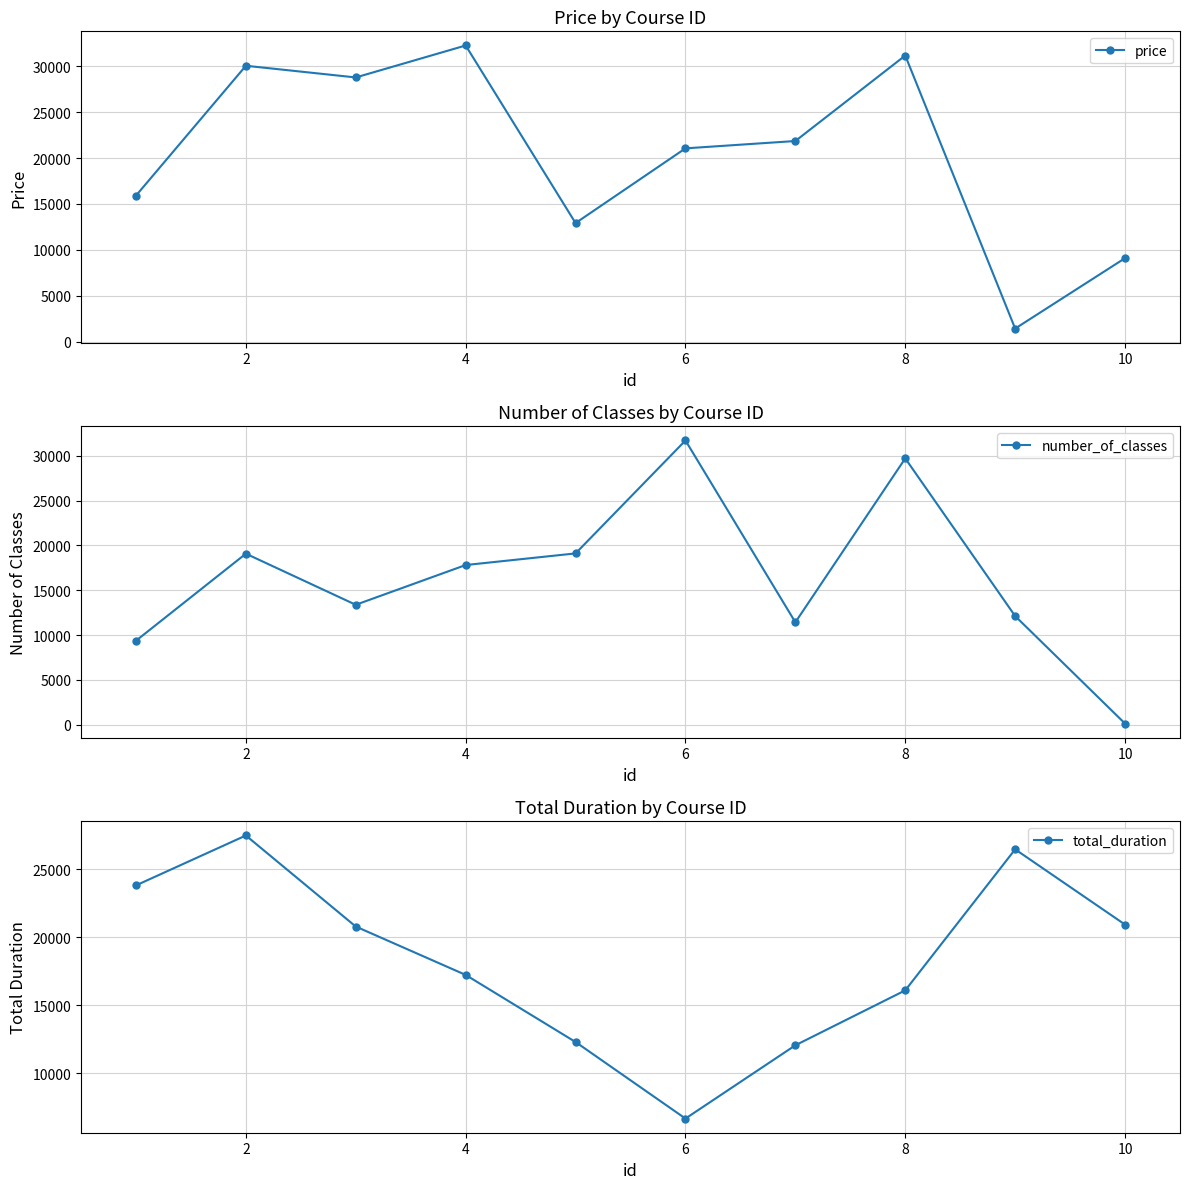

The value of number_of_classes at 2 is 5692. True or false?

False